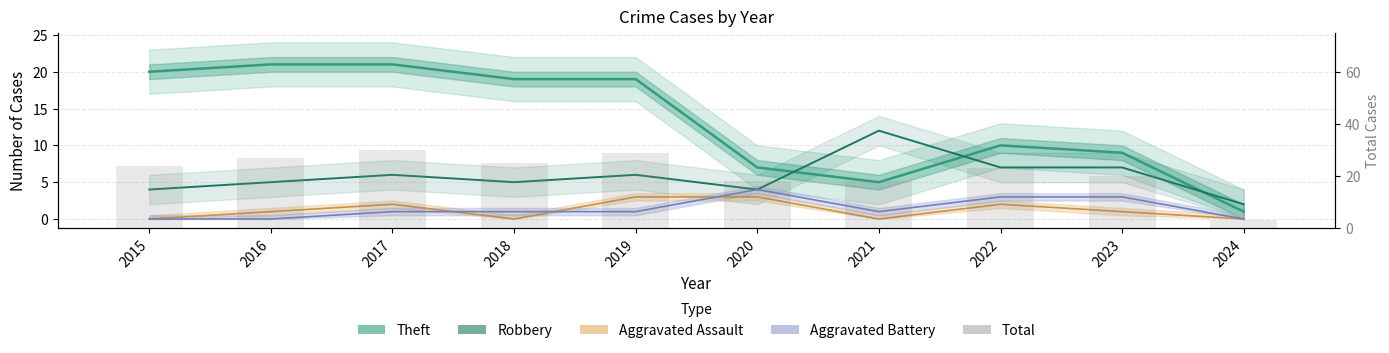

What are all the series names shown in the legend?

Theft, Robbery, Aggravated Assault, Aggravated Battery, Total